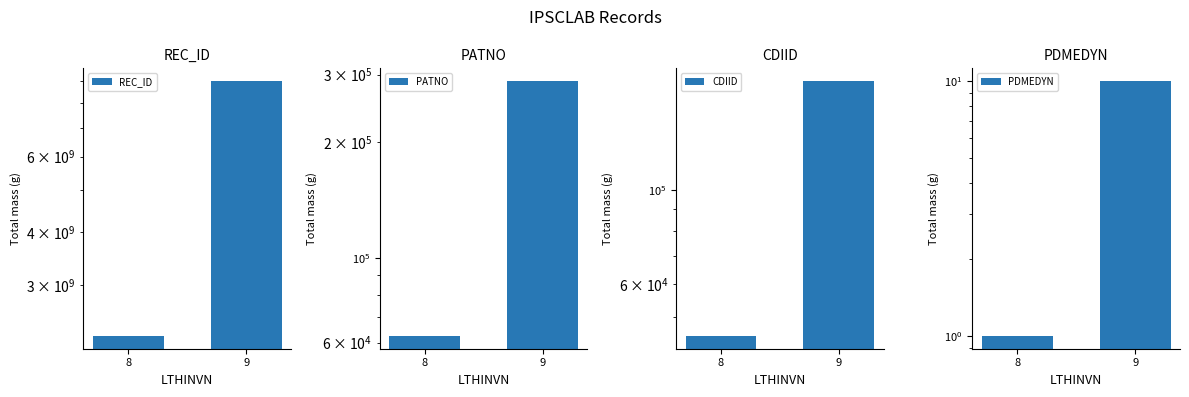

Are the bars horizontal?

No